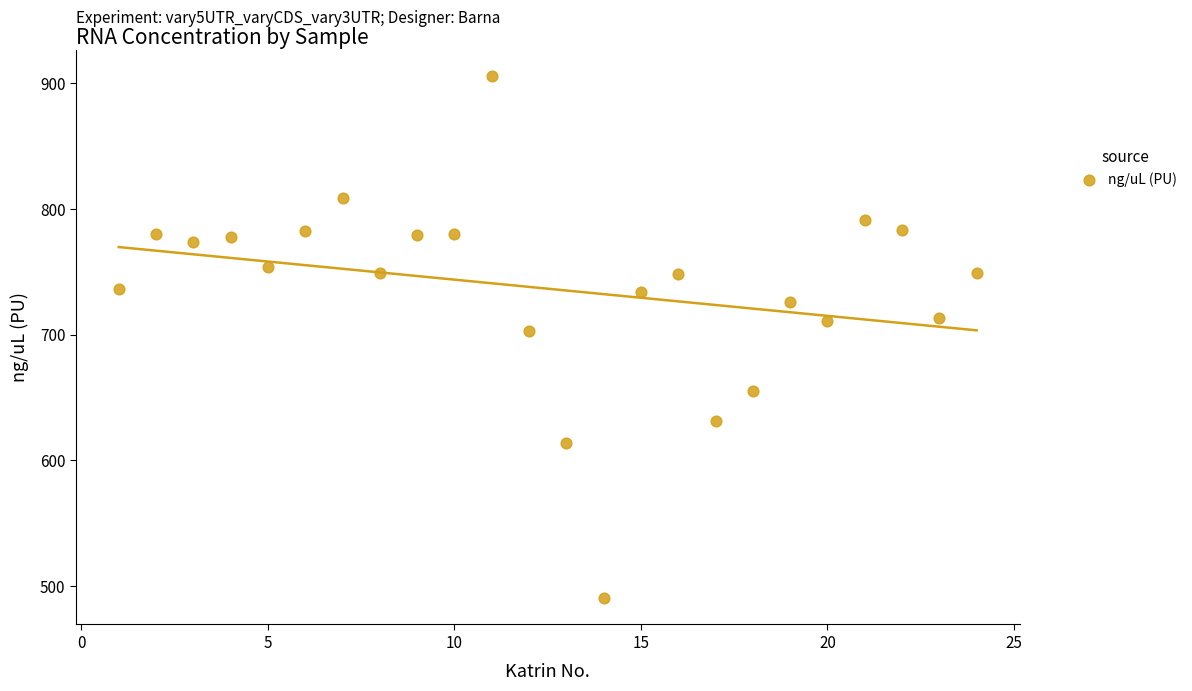

What is the range of Y values (max minus min)?

416